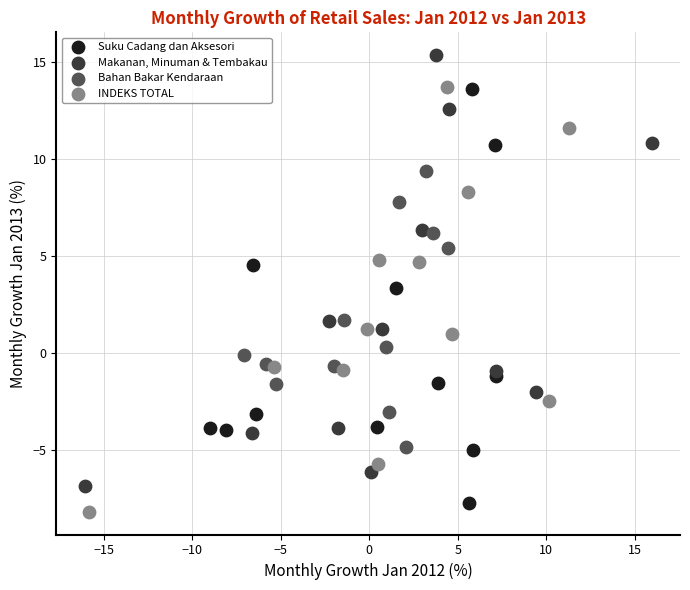

Which series reaches the maximum Y coordinate?

Makanan, Minuman & Tembakau